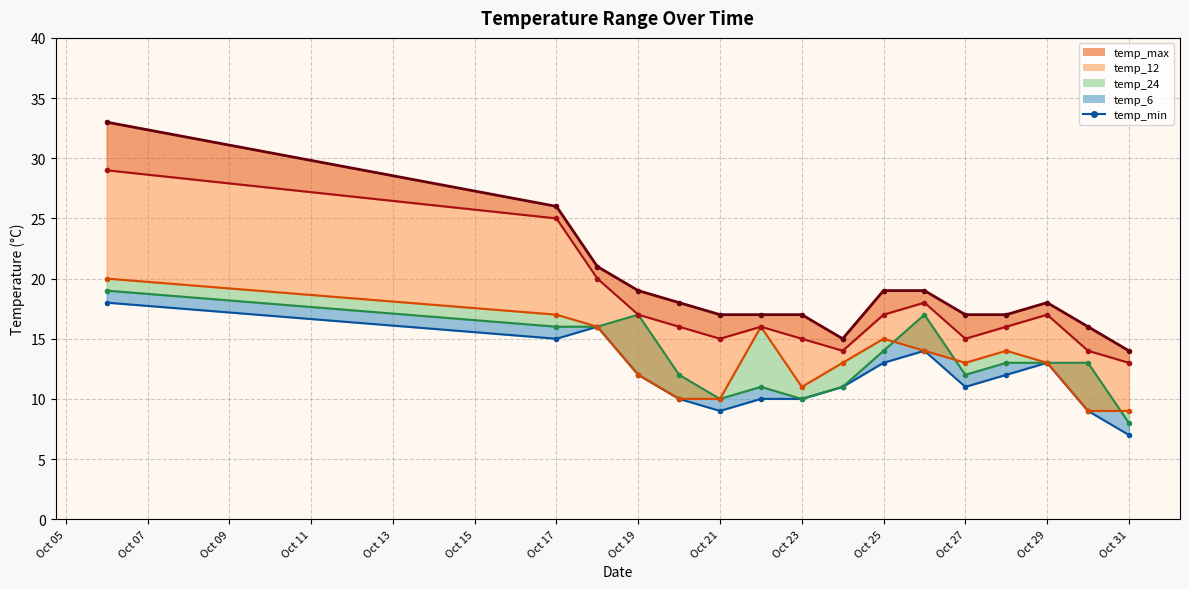

What is the difference between the maximum and minimum values in the temp_24_line series?

11